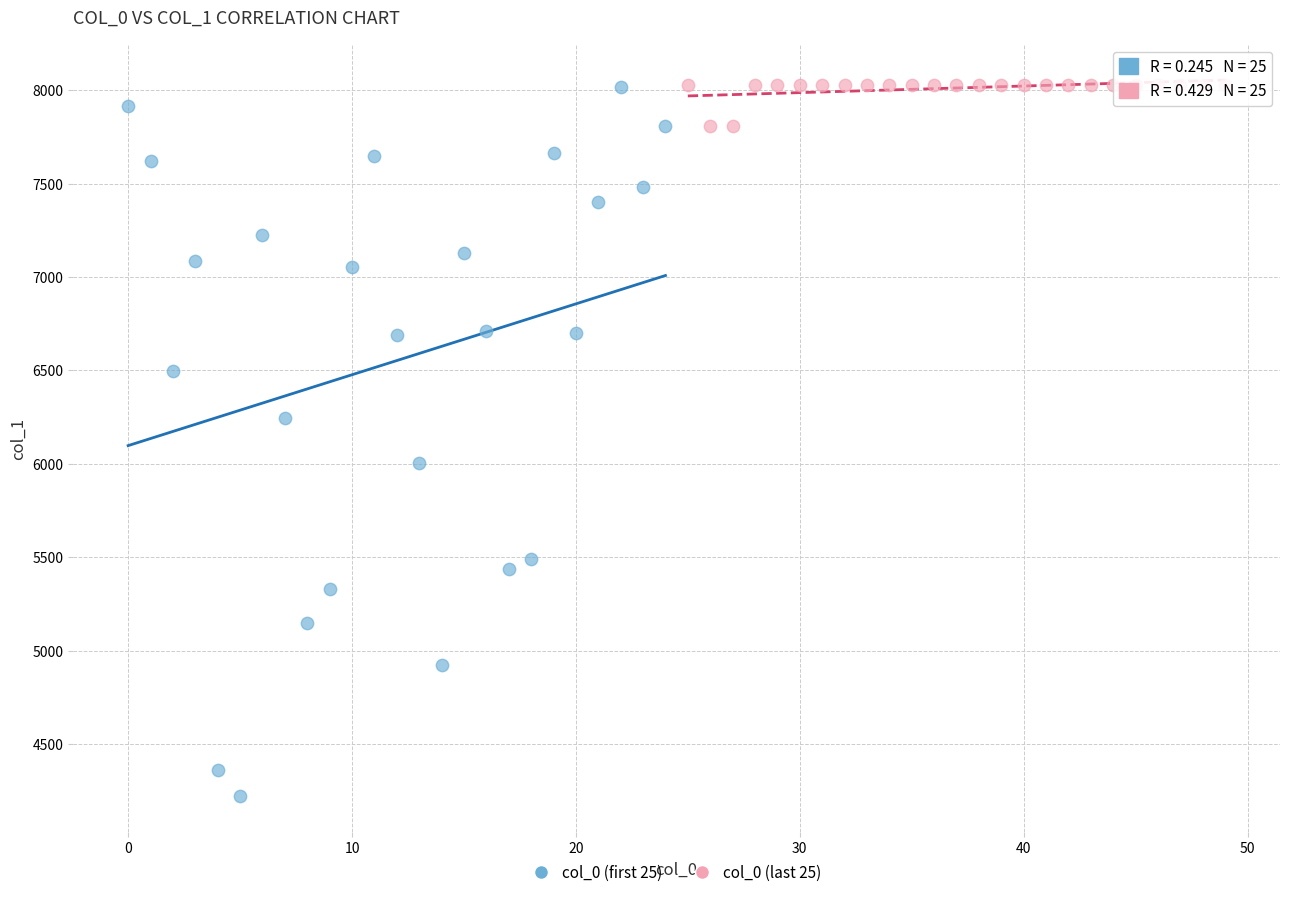

Which series reaches the minimum Y coordinate?

col_0 (first 25)